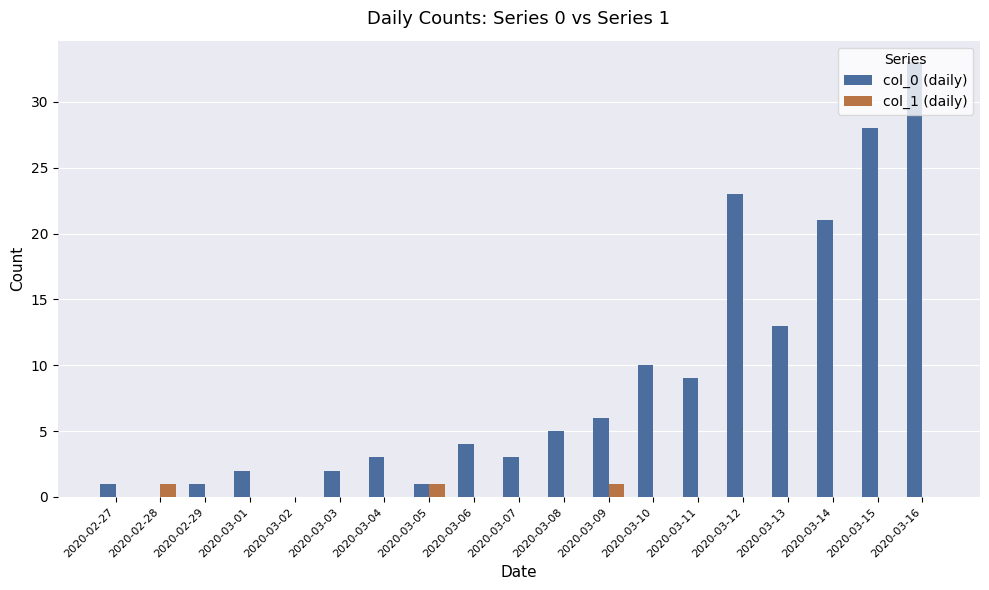

Reading right to left, list all the values displayed in this chart.

col_0 (daily): 2020-03-16=33	2020-03-15=28	2020-03-14=21	2020-03-13=13	2020-03-12=23	2020-03-11=9	2020-03-10=10	2020-03-09=6	2020-03-08=5	2020-03-07=3	2020-03-06=4	2020-03-05=1	2020-03-04=3	2020-03-03=2	2020-03-02=0	2020-03-01=2	2020-02-29=1	2020-02-28=0	2020-02-27=1
col_1 (daily): 2020-03-16=0	2020-03-15=0	2020-03-14=0	2020-03-13=0	2020-03-12=0	2020-03-11=0	2020-03-10=0	2020-03-09=1	2020-03-08=0	2020-03-07=0	2020-03-06=0	2020-03-05=1	2020-03-04=0	2020-03-03=0	2020-03-02=0	2020-03-01=0	2020-02-29=0	2020-02-28=1	2020-02-27=0